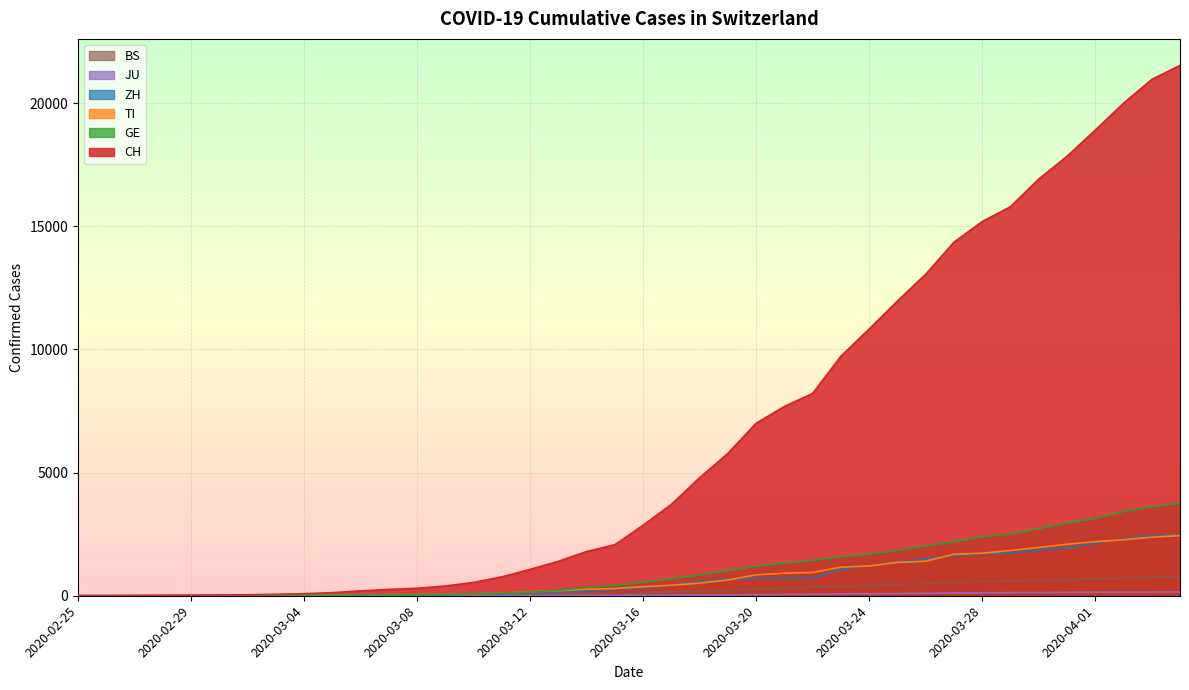

What position from the right is 2020-03-19?

17